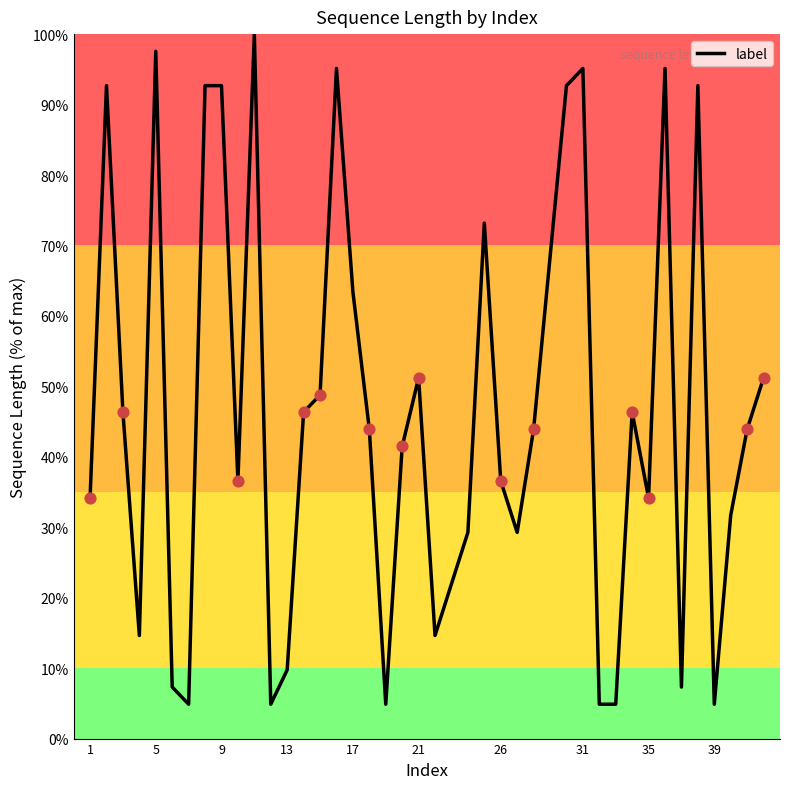

What is the greatest value displayed?

100.0